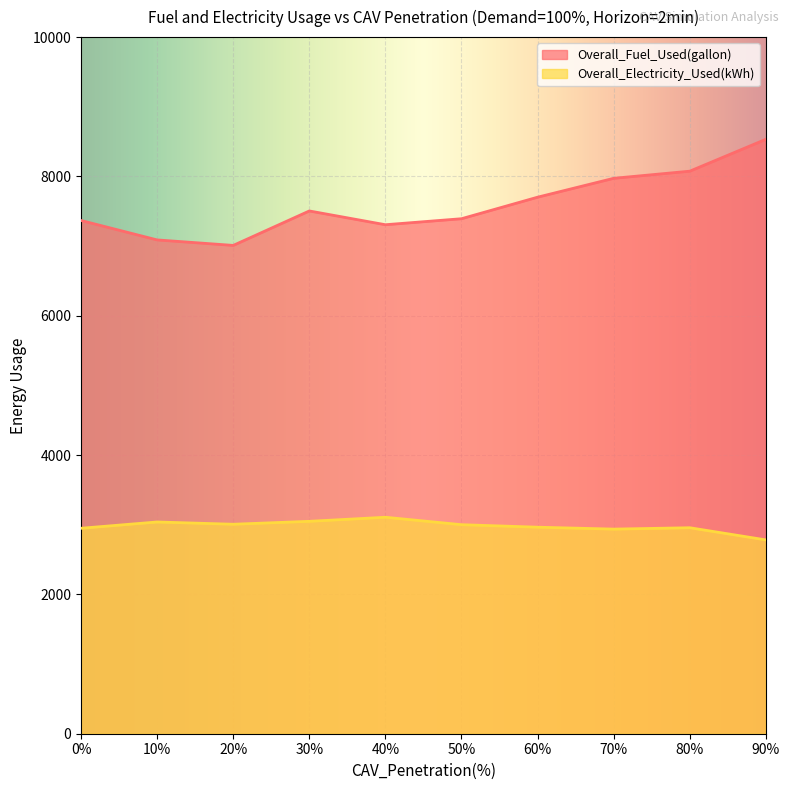

True or false: Overall_Fuel_Used(gallon) has more than 0 interior local peaks.

True